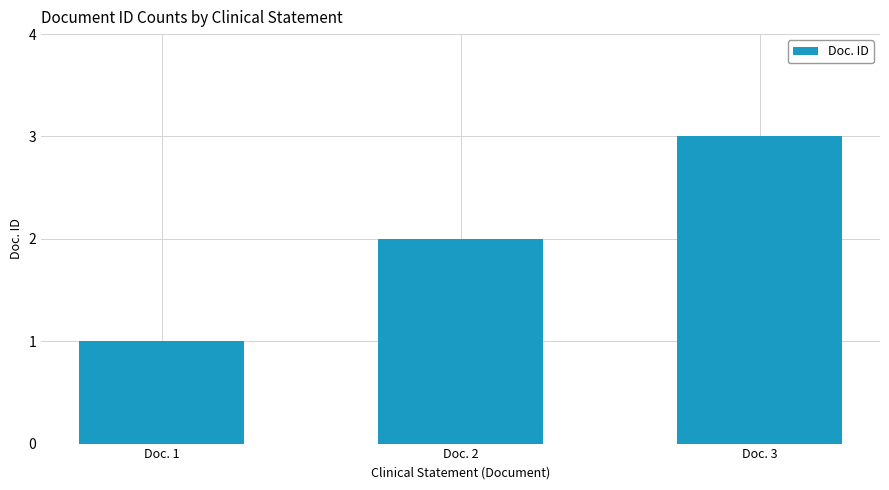

The value at Doc. 2 is 2. True or false?

True